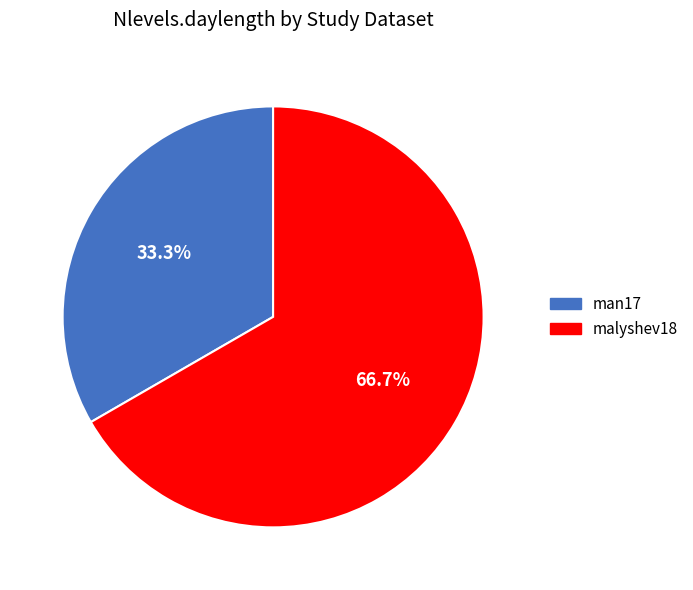

Between man17 and malyshev18, which is larger?

malyshev18